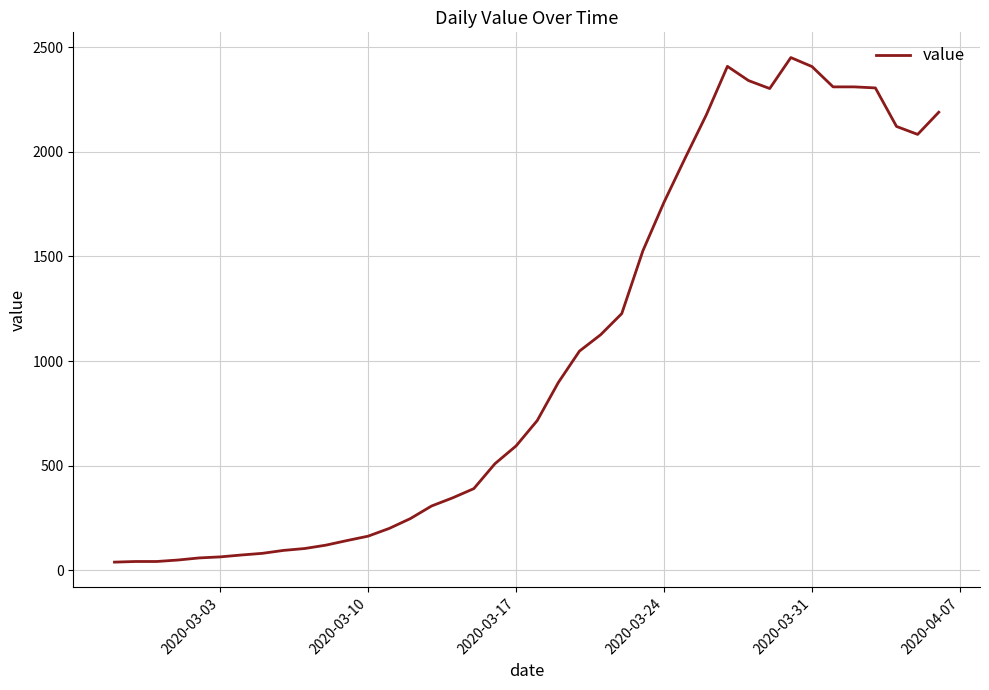

What is the maximum value shown in the chart?

2450